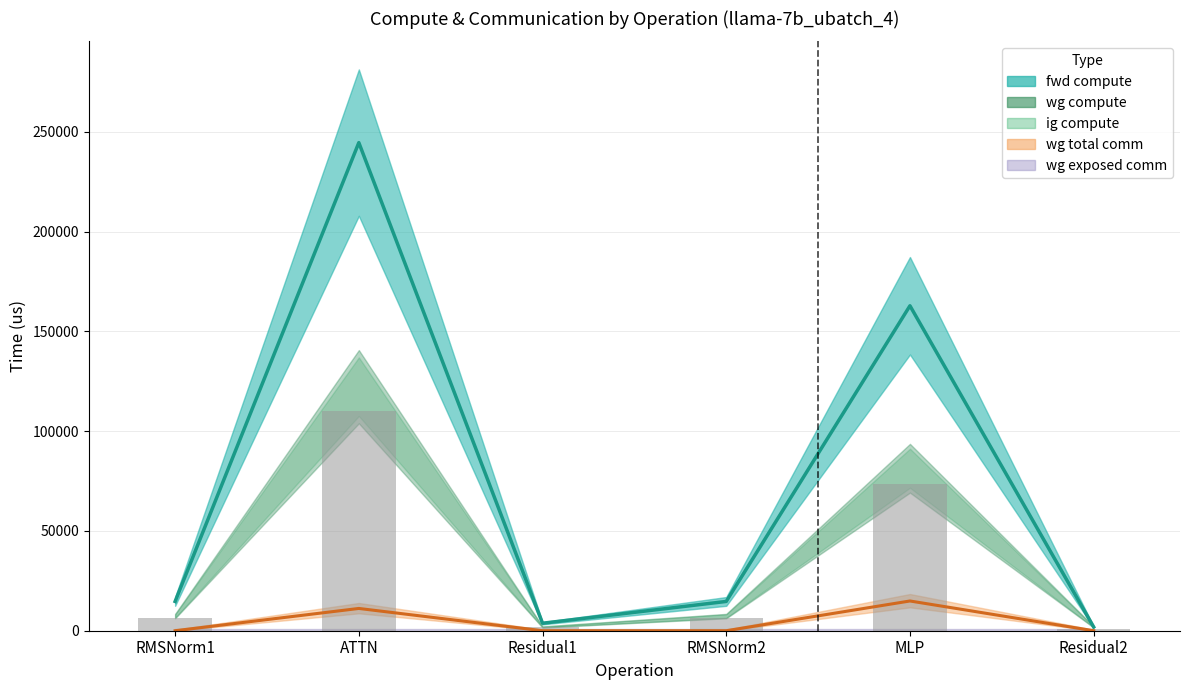

True or false: fwd compute has a value of 162841.3 at MLP.

True